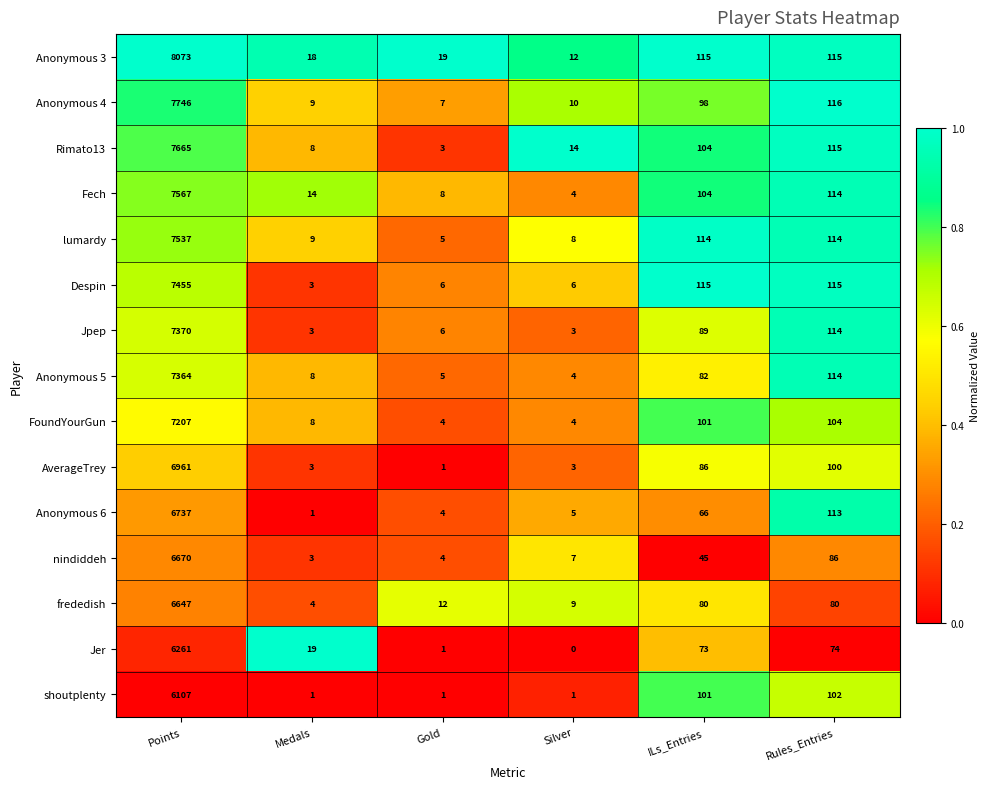

Which series has the largest range (max minus min)?

Anonymous 3